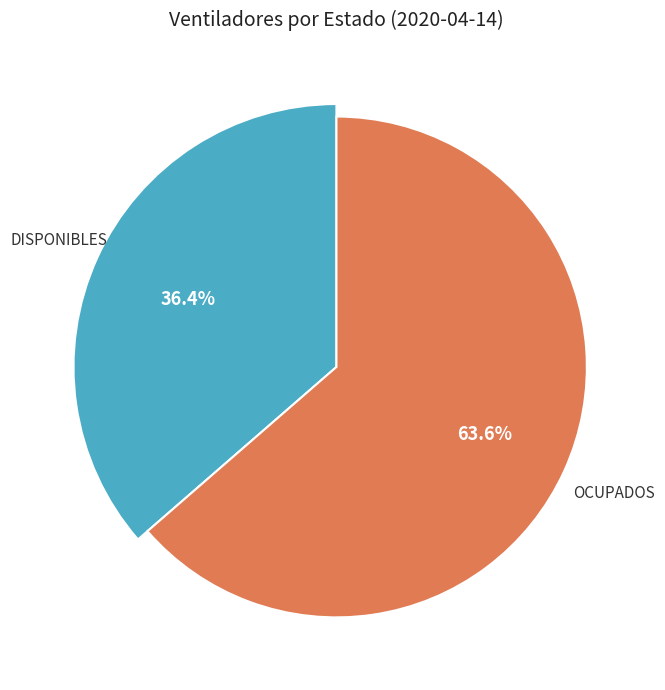

The disponibles slice represents 36% of the pie. True or false?

True